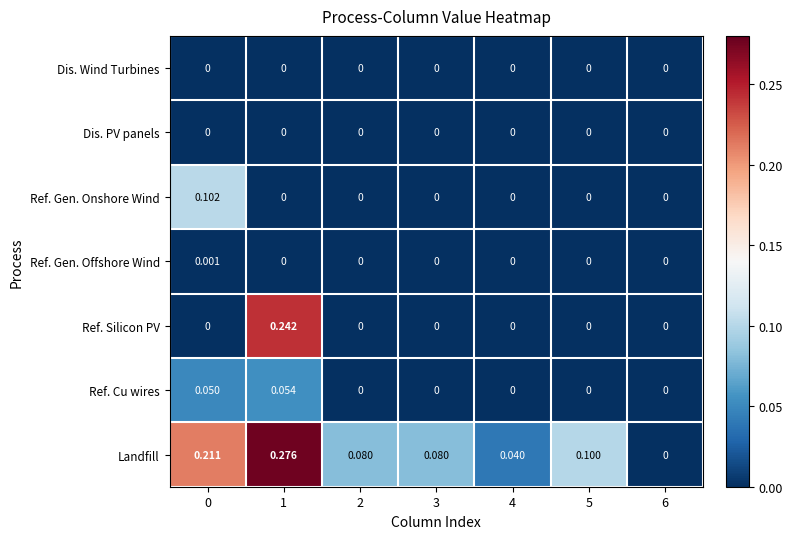

Which series changed the most between 0 and 5?

Landfill